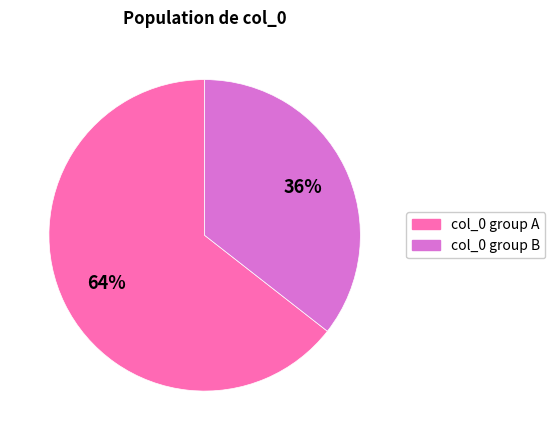

To the nearest percent, what portion does col_0 group A represent?

64%